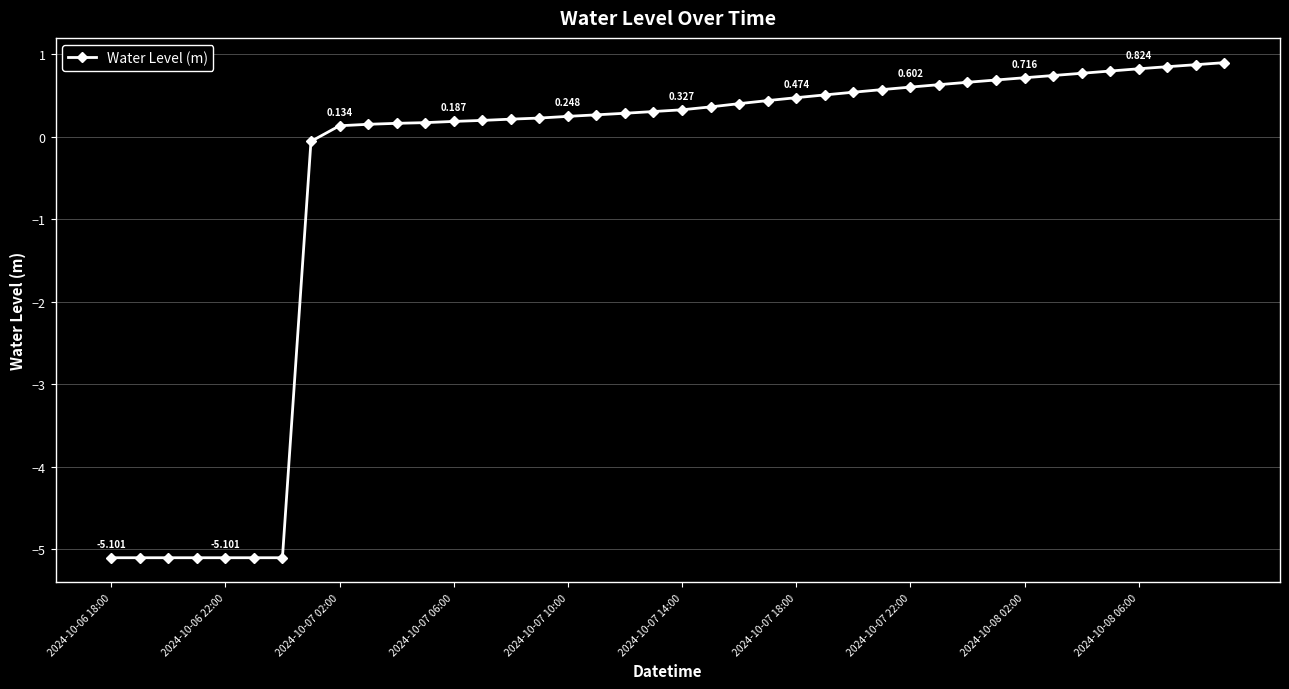

Count the number of categories in the chart.

40